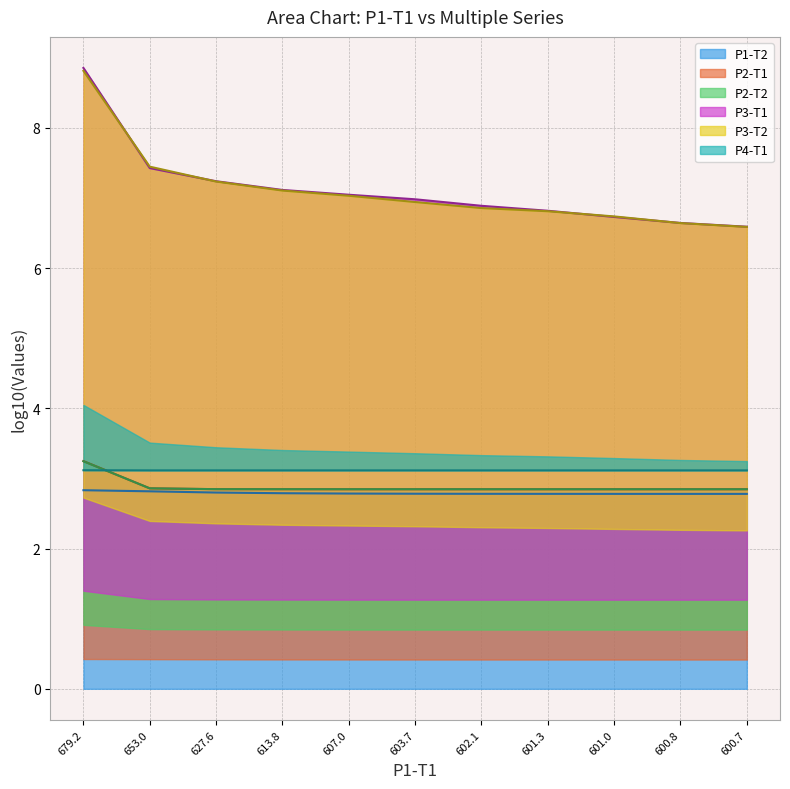

What is the highest value of the P1-T2 series?

2.8